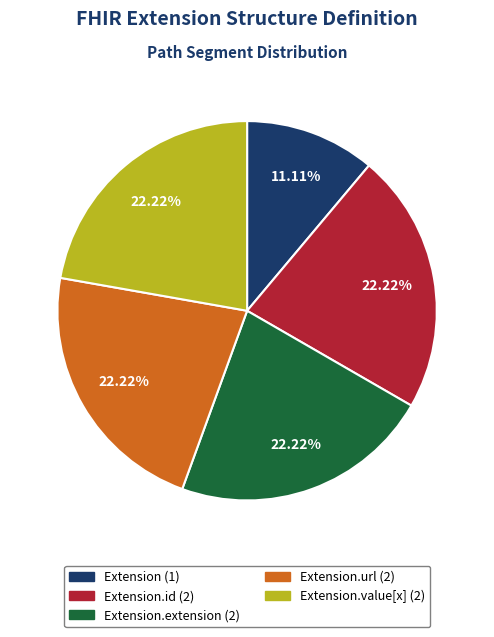

Does any single category account for the majority?

No